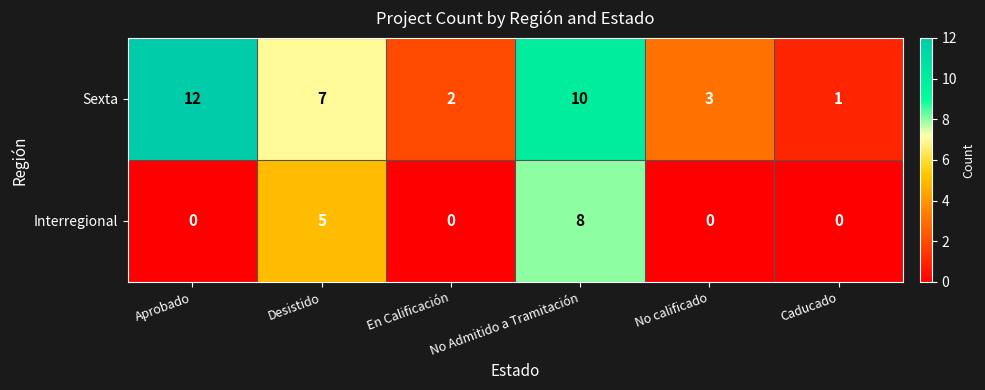

Which series changed the most between Desistido and Caducado?

Sexta